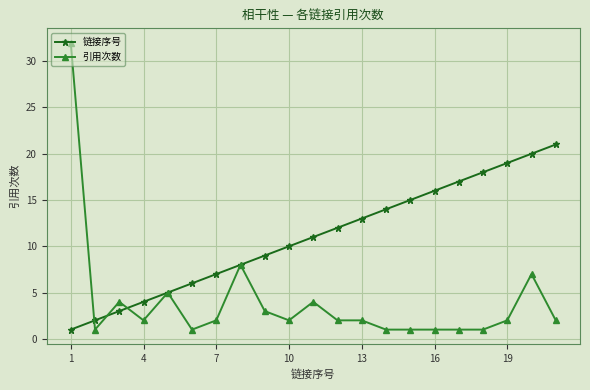

True or false: 引用次数 has more than 1 interior local peaks.

True